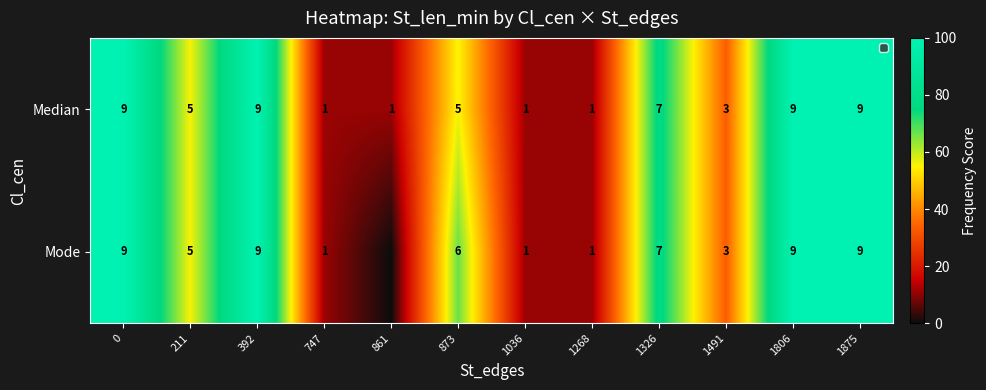

Is it true that Mode equals 1 at 747?

True